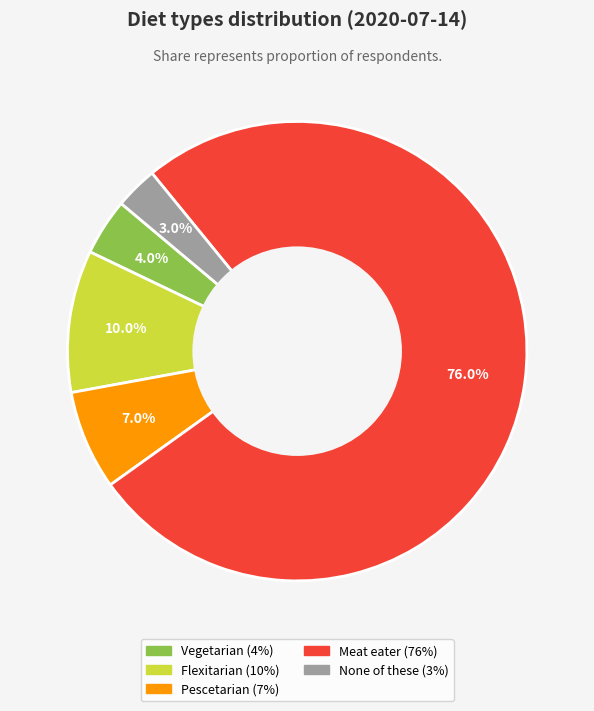

Which category accounts for the majority?

Meat eater